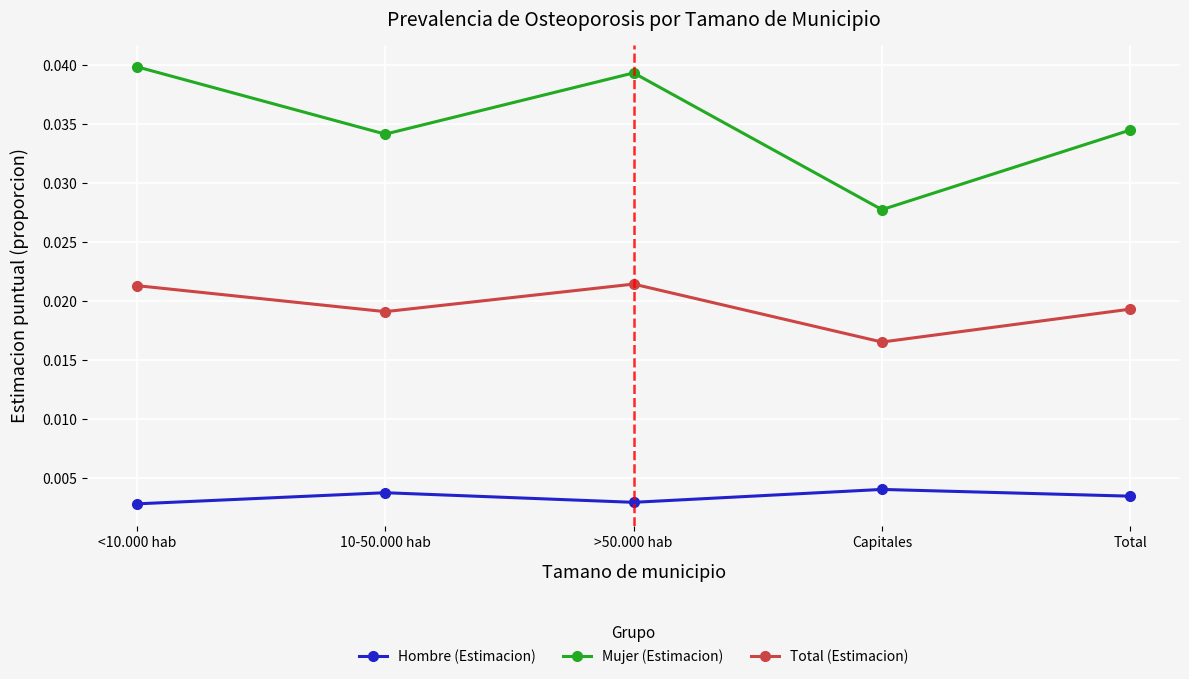

True or false: Total (Estimacion) and Hombre (Estimacion) cross at least once.

False